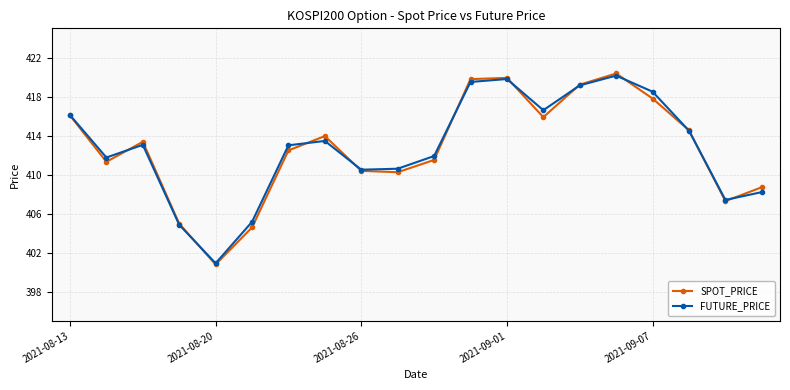

Is this an area chart (filled region under the line)?

No